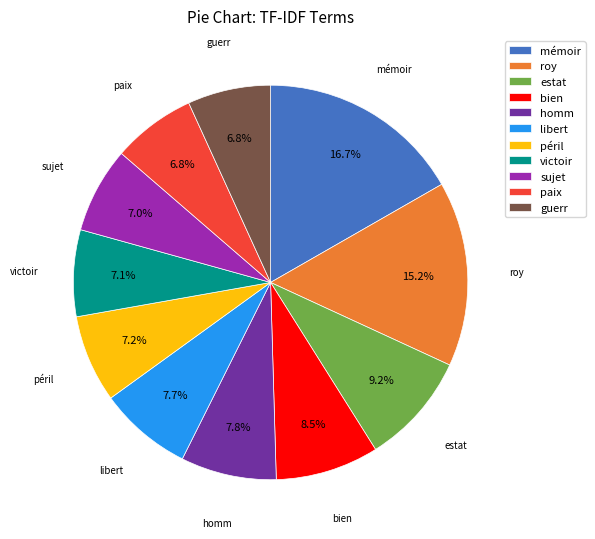

Between sujet and libert, which is larger?

libert